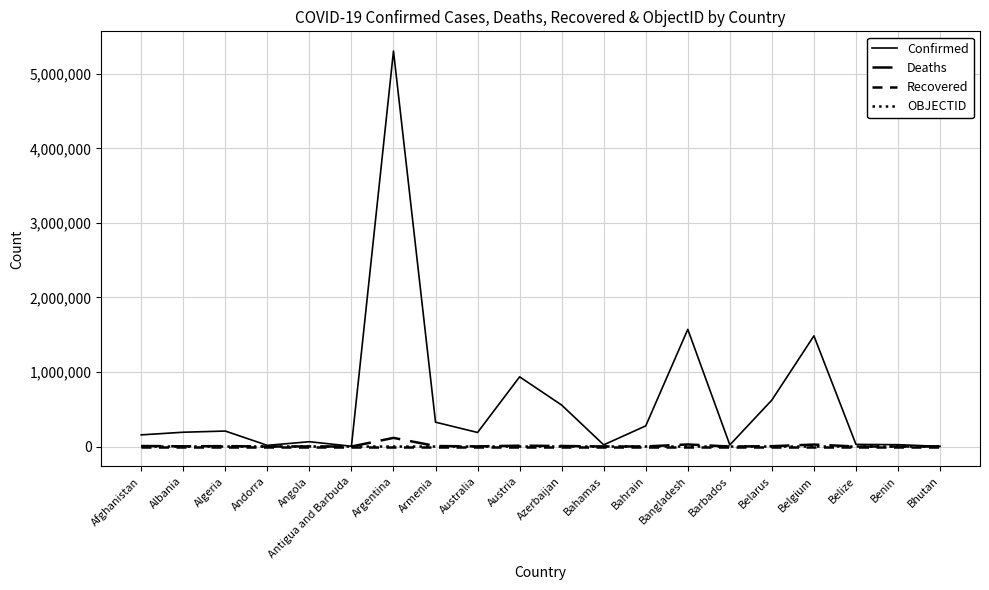

How many lines are shown in the chart?

4